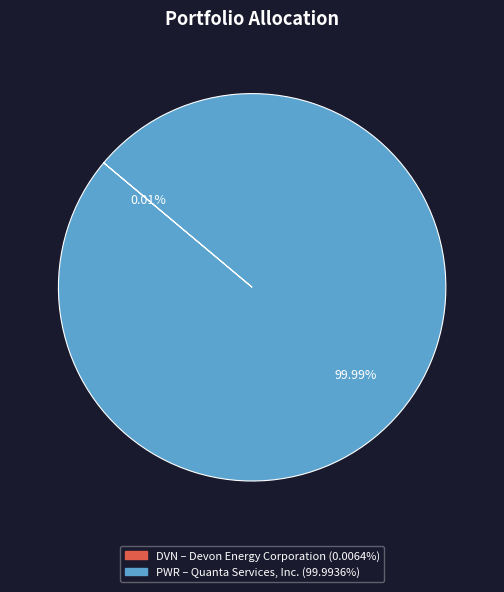

Does PWR represent more than half of the total?

Yes